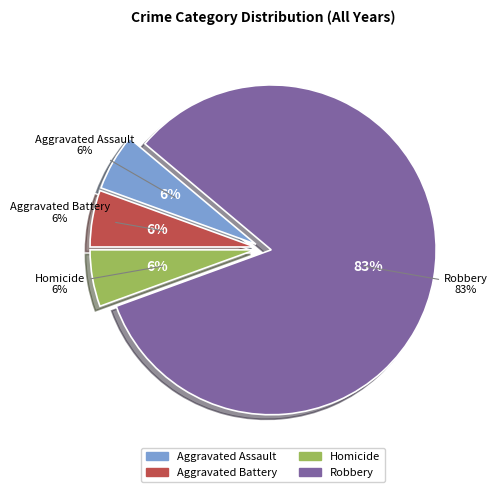

To the nearest percent, what is the average slice percentage?

25%